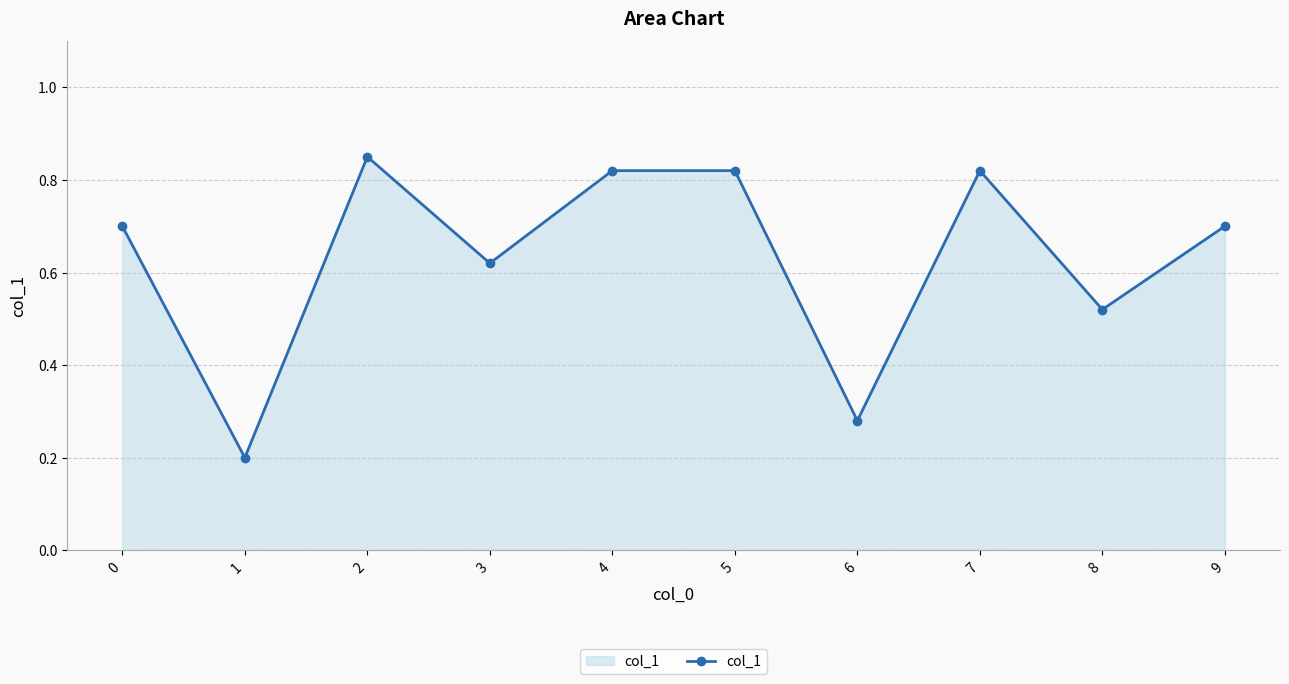

Which category has the lowest value across all series?

1